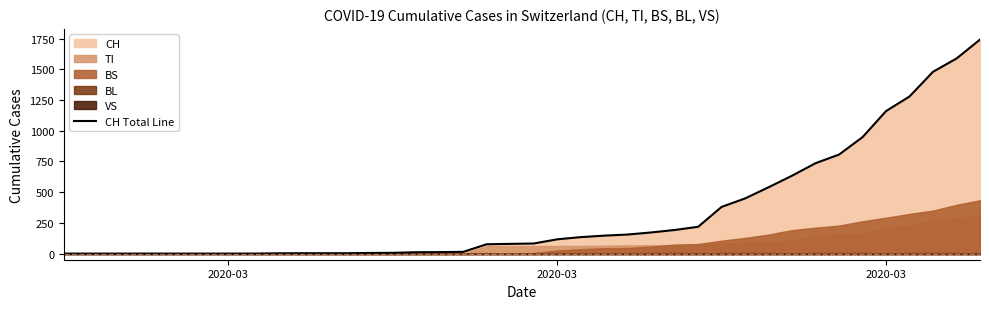

True or false: the data shows 878 at 37.

False